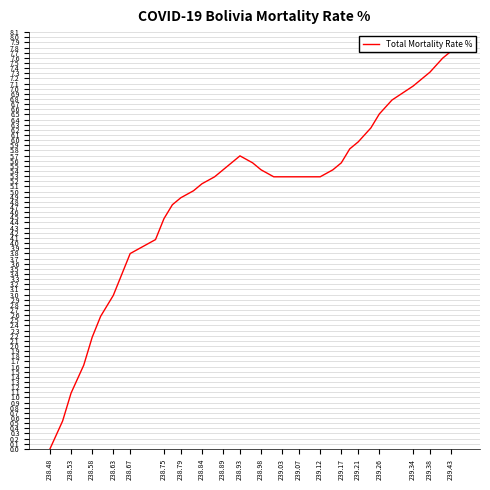

What is the difference between the maximum and minimum values?

8.0